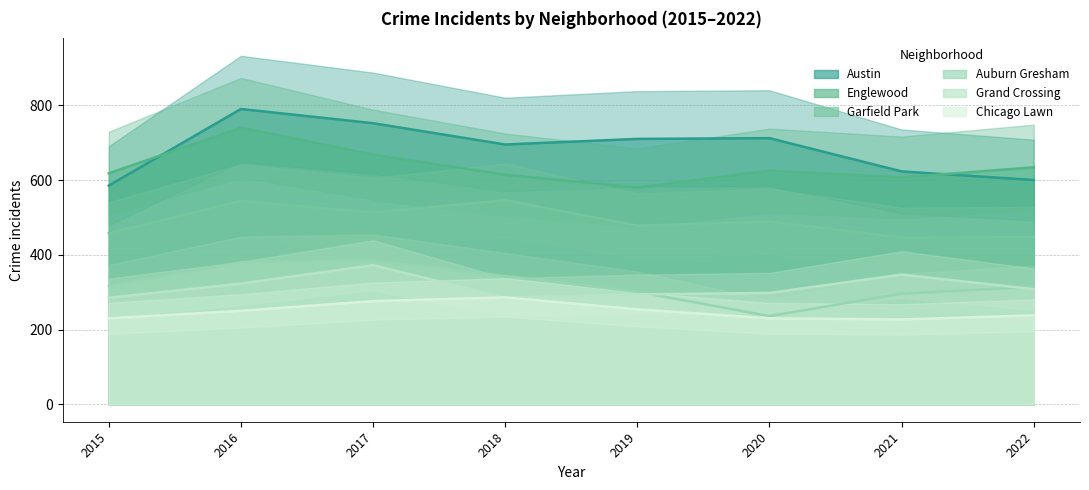

What is the value of the Englewood point at the 1st from the left?

618